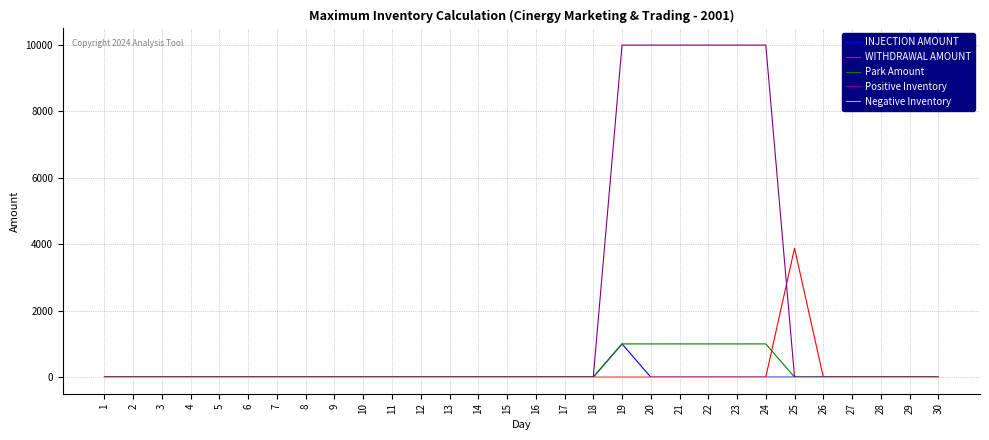

What is the maximum value for Positive Inventory?

10000